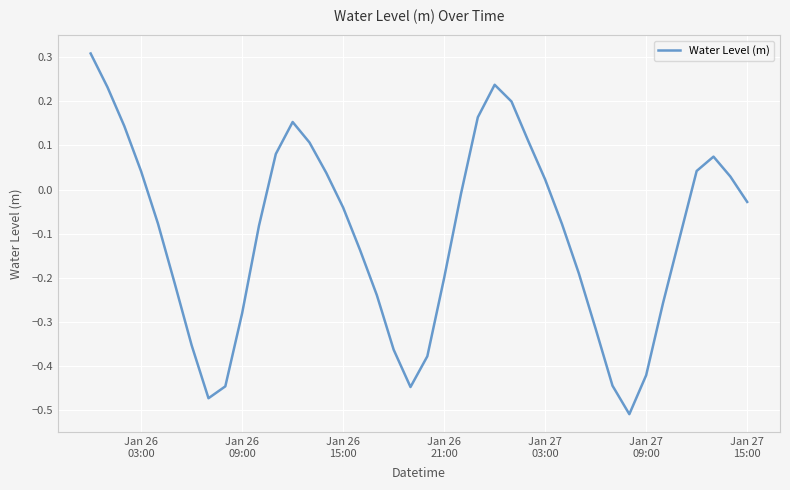

What is the difference between the maximum and minimum values?

0.8